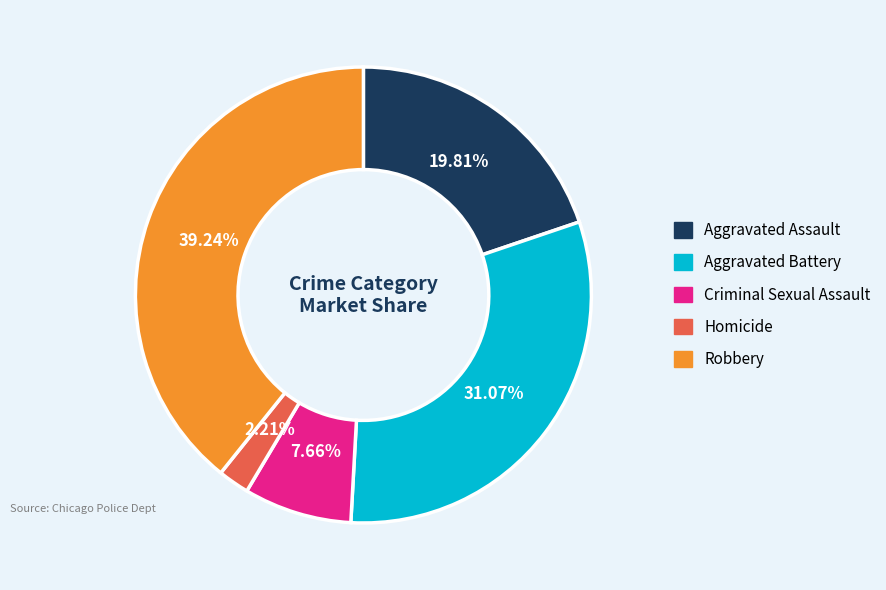

Which slice is the largest?

Robbery